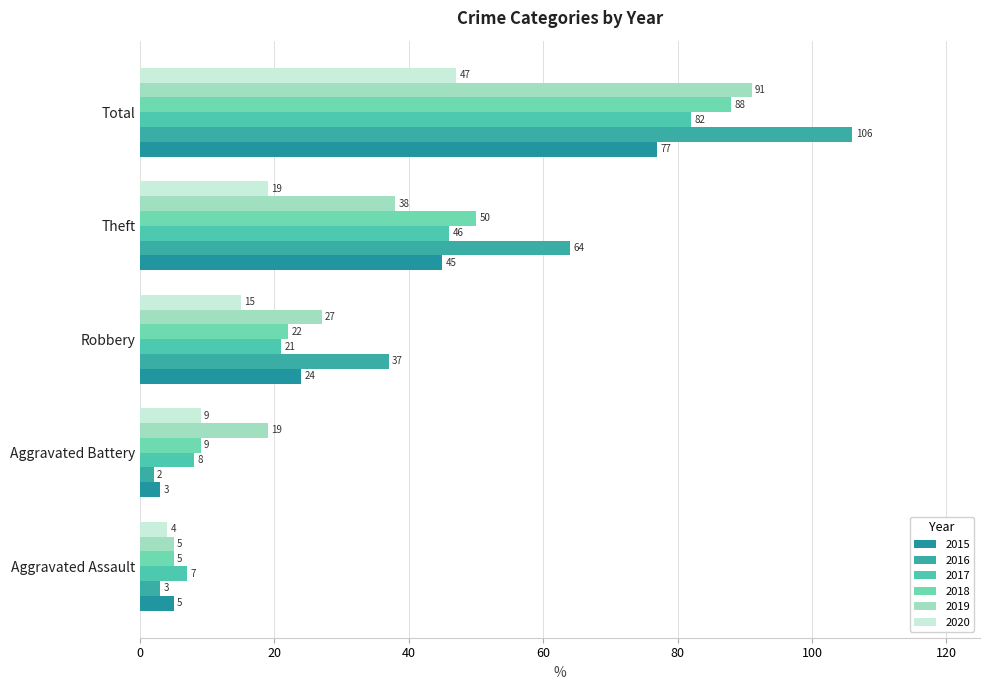

List the labels in order of 2015 value, largest first.

Total, Theft, Robbery, Aggravated Assault, Aggravated Battery